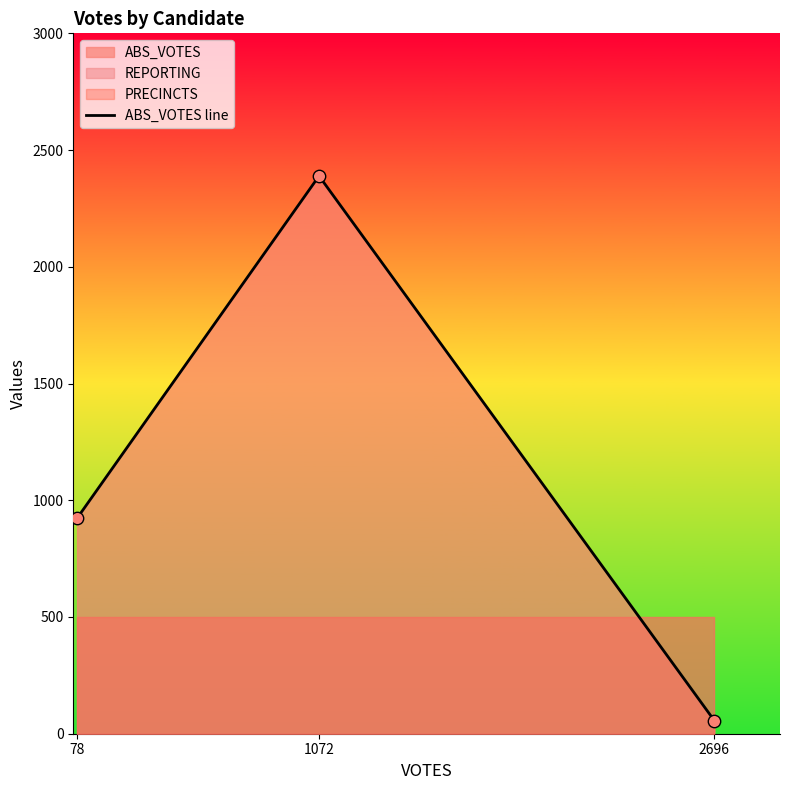

What is the ratio of the value at 78 to the value at 2696?

16.5